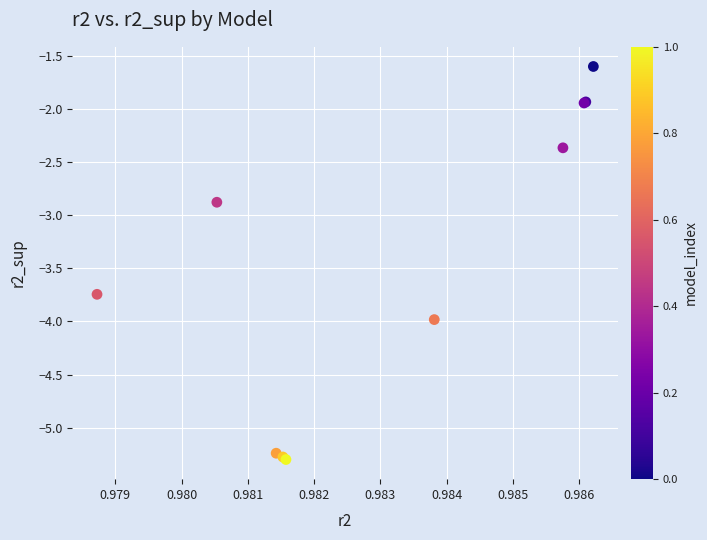

What Y value in the scatter plot is closest to -3?

-2.9